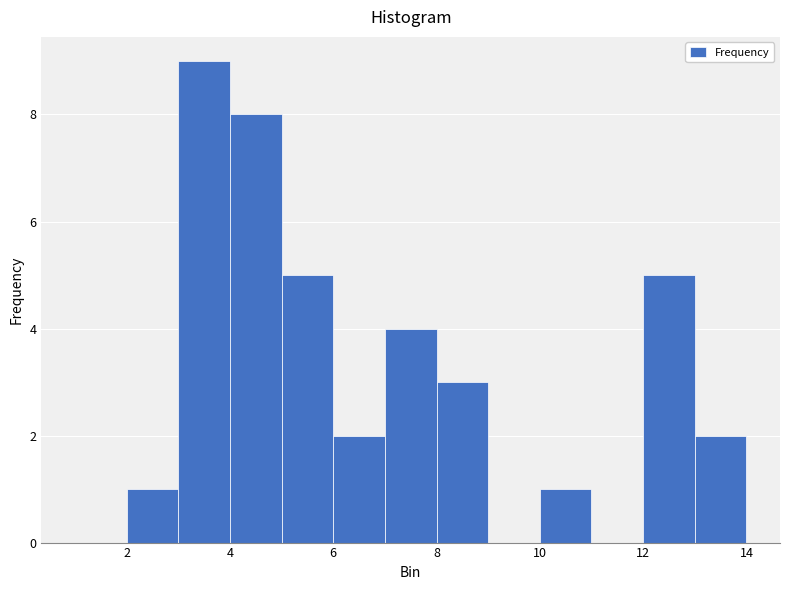

Over which range of the x-axis is the bar tallest?

3 to 4